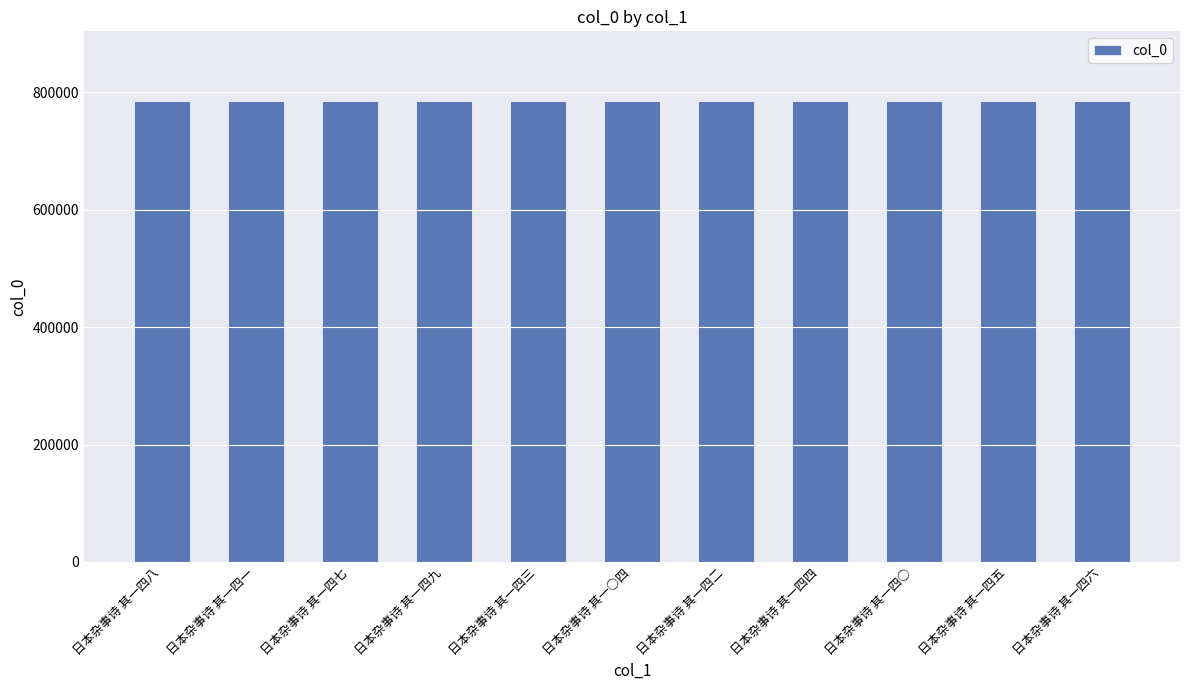

What is the approximate value at 日本杂事诗 其一四三?

786256